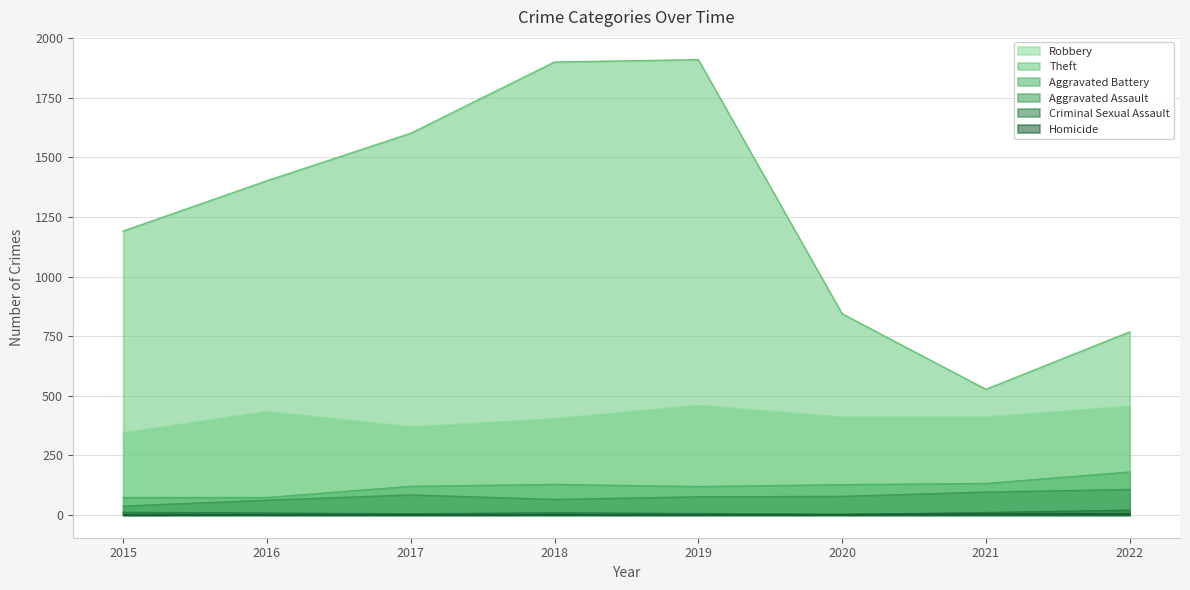

What is the difference between the maximum and minimum values in the Theft series?

1383